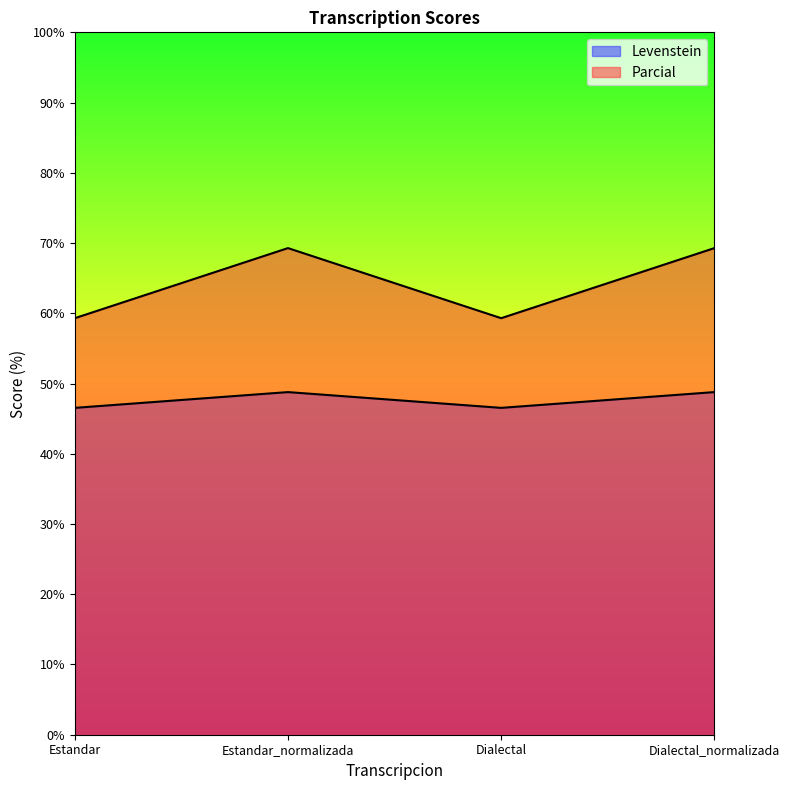

True or false: Parcial and Levenstein intersect in this chart.

False